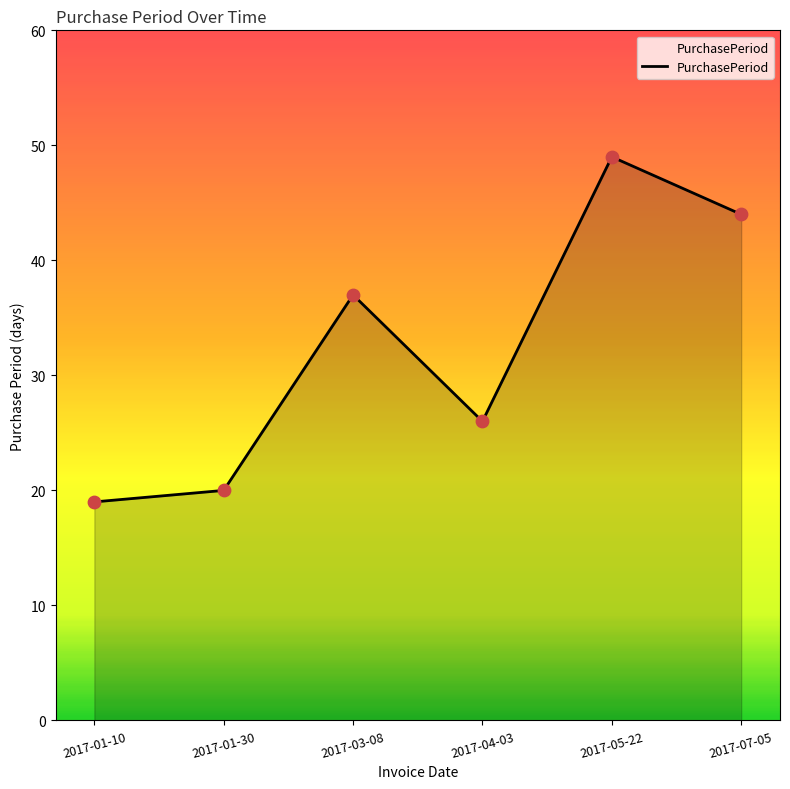

What is the change in value from 2017-01-30 to 2017-05-22?

+29